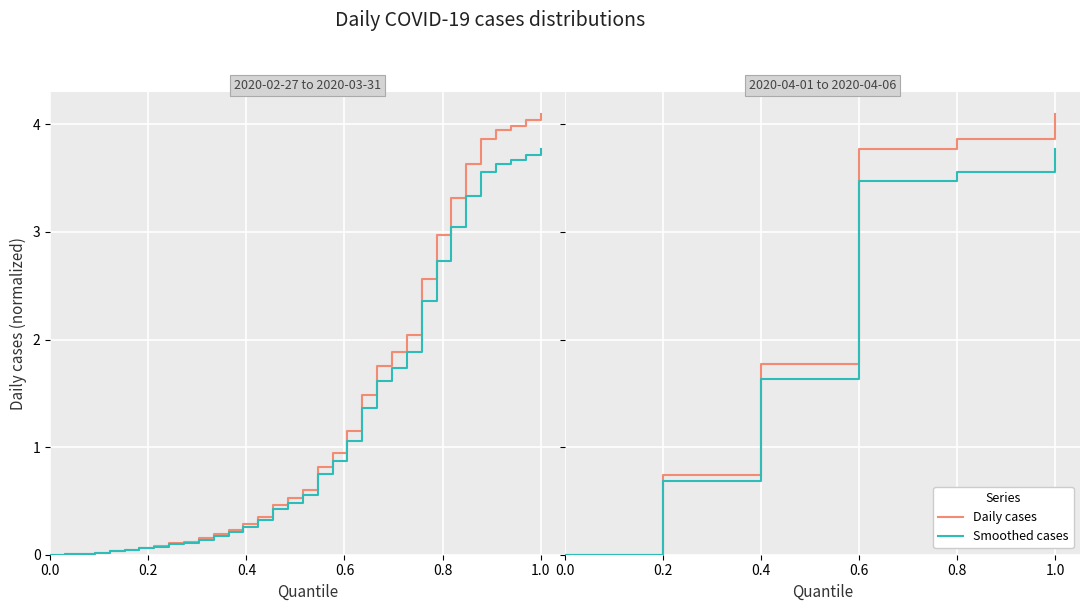

At which label is Smoothed cases closest to 1?

0.2